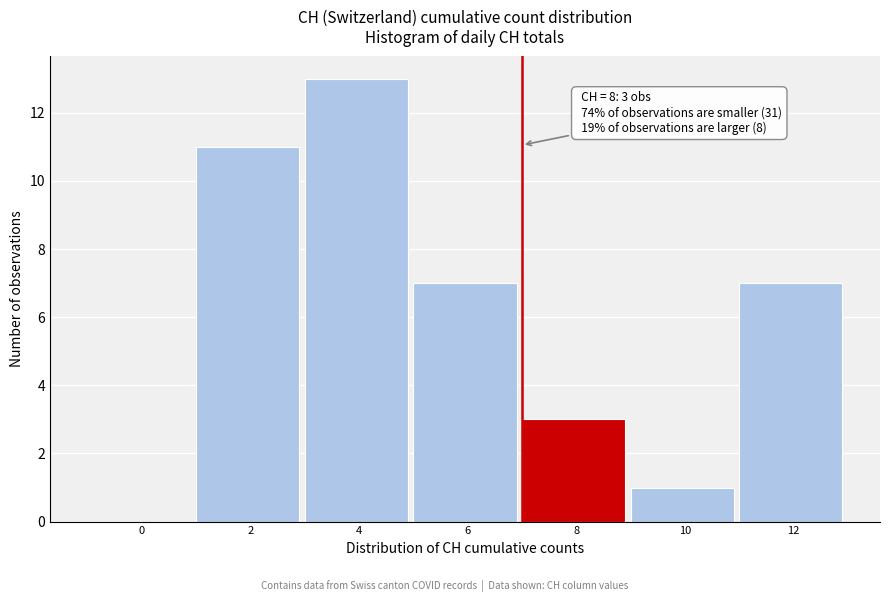

Reading left to right, transcribe all the data shown in this chart.

0=0	2=11	4=13	6=7	8=3	10=1	12=7